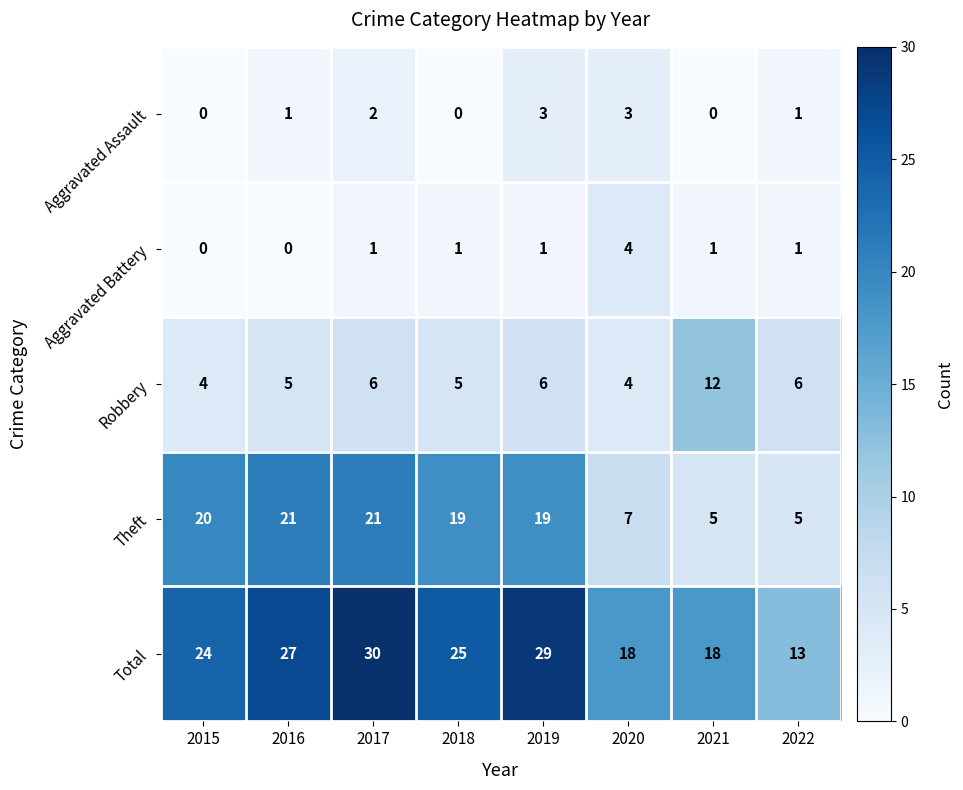

What is the greatest value displayed?

30